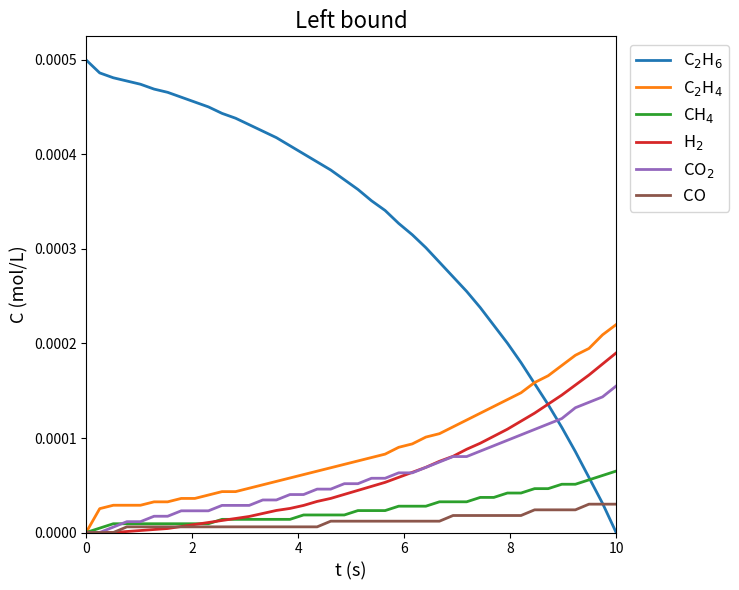

True or false: CO and H$_2$ cross at least once.

True